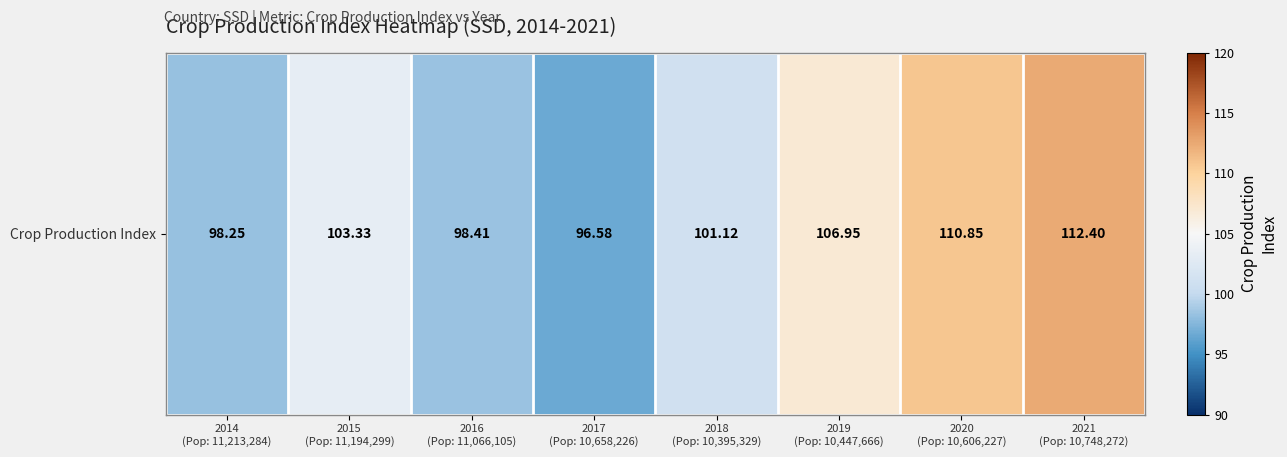

Rank the categories by value from lowest to highest.

2017
(Pop: 10,658,226), 2014
(Pop: 11,213,284), 2016
(Pop: 11,066,105), 2018
(Pop: 10,395,329), 2015
(Pop: 11,194,299), 2019
(Pop: 10,447,666), 2020
(Pop: 10,606,227), 2021
(Pop: 10,748,272)